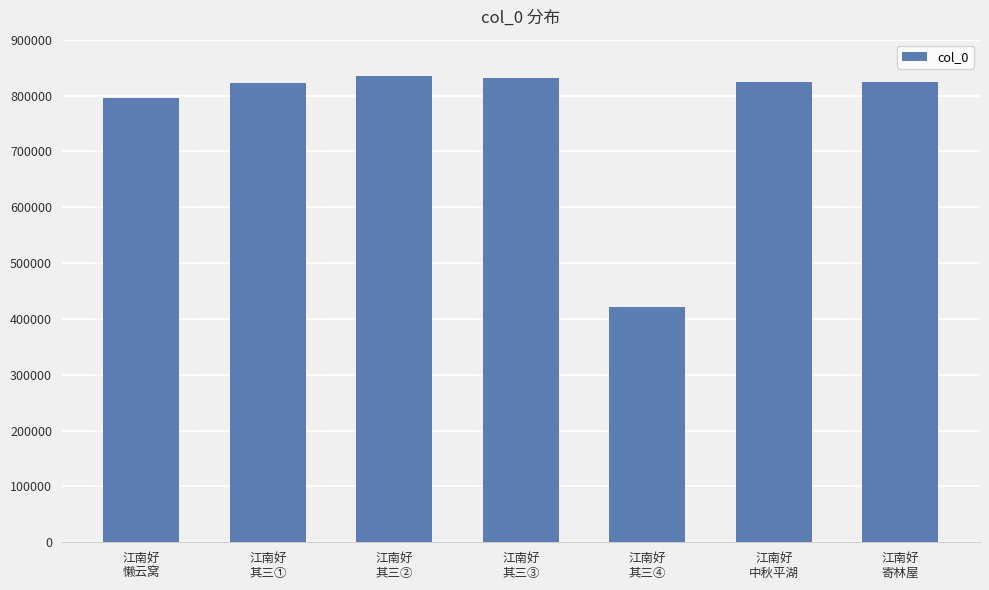

What is the value of the 3rd bar from the left?

834799